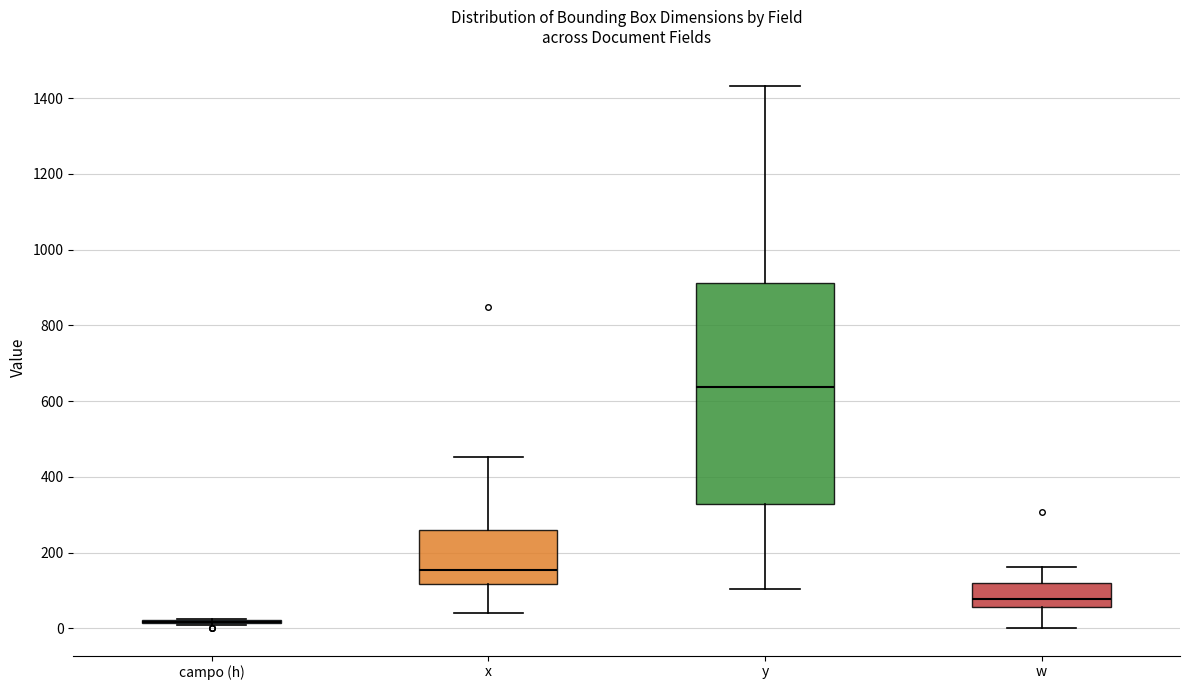

Comparing the boxes themselves (not the whiskers), which one is the tallest?

y